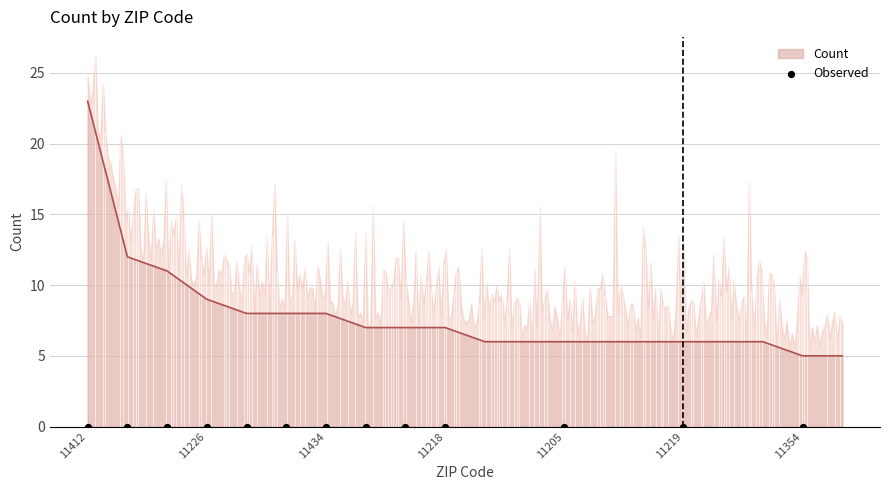

Between 11373 and 11234, which is larger?

11373